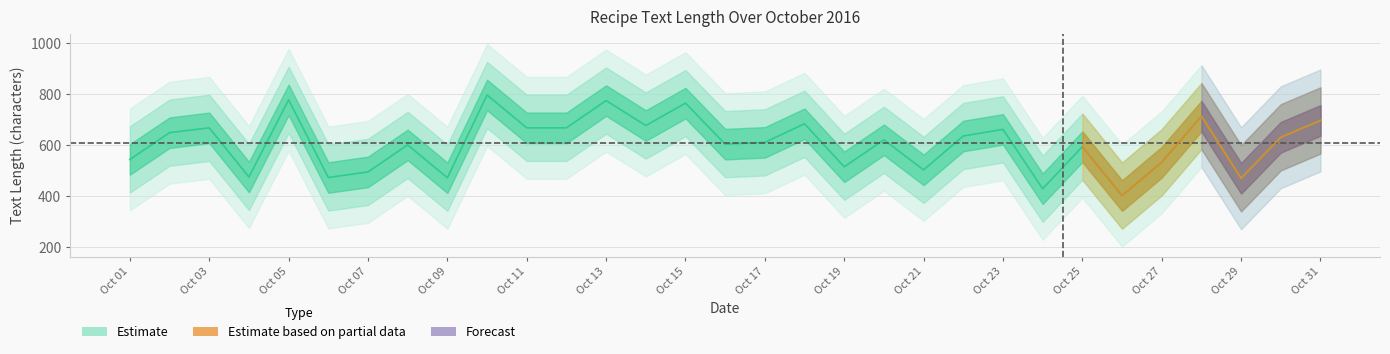

How many points are higher than both their immediate neighbors (excluding endpoints)?

11